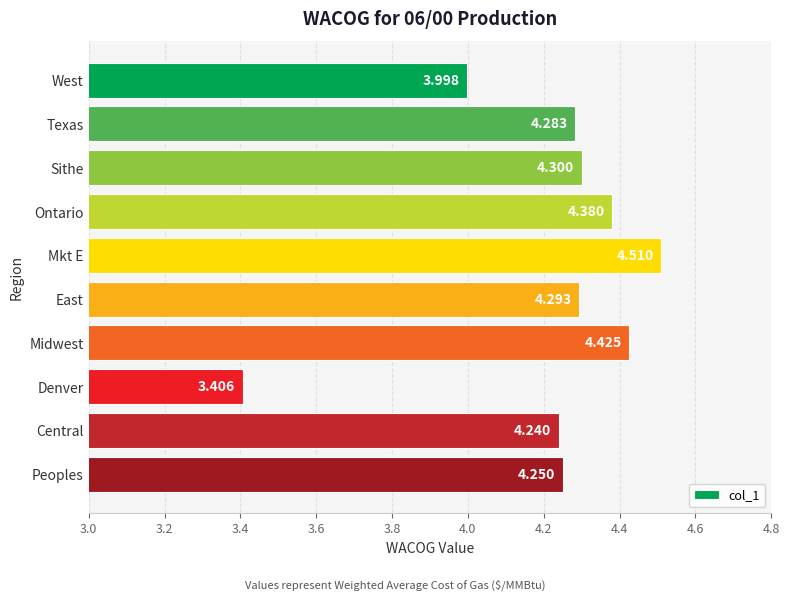

What is the difference between the maximum and second lowest values?

0.5